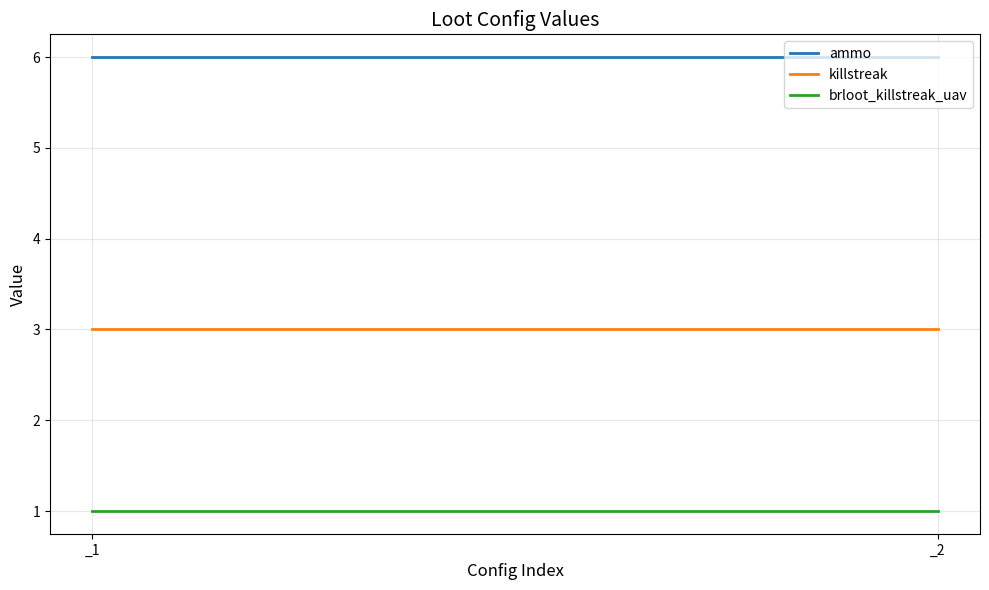

What is the total value across all series at _1?

10